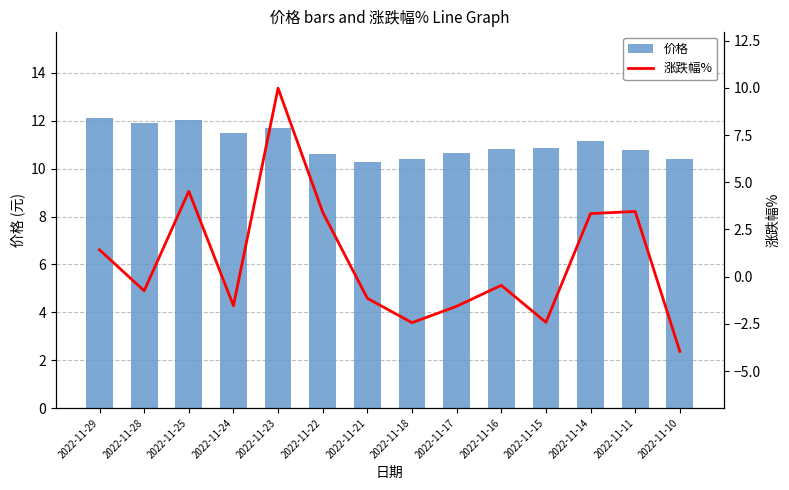

List the series in order of their peak value, lowest first.

涨跌幅%, 价格